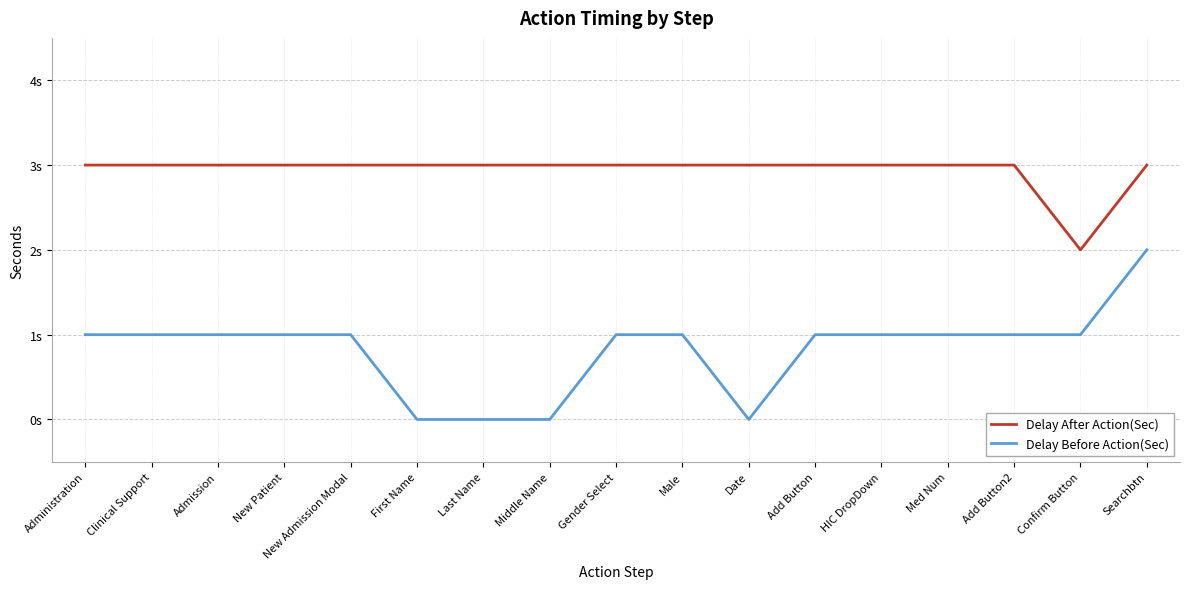

How many interior local valleys does the Delay Before Action(Sec) series have?

1